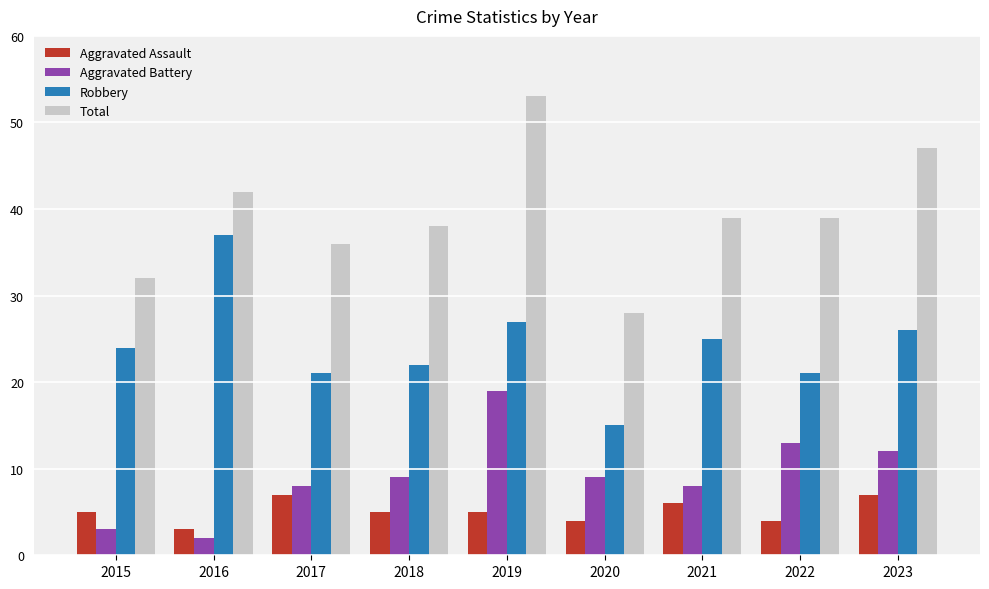

Which series changed the most between 2016 and 2017?

Robbery